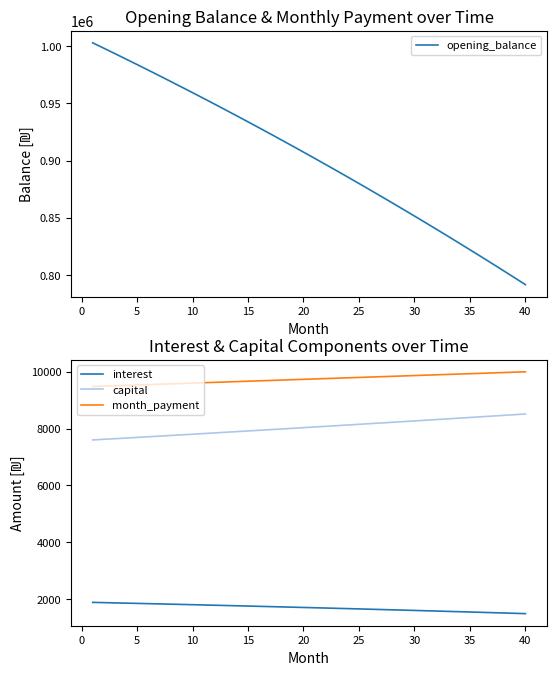

True or false: capital and interest intersect in this chart.

False